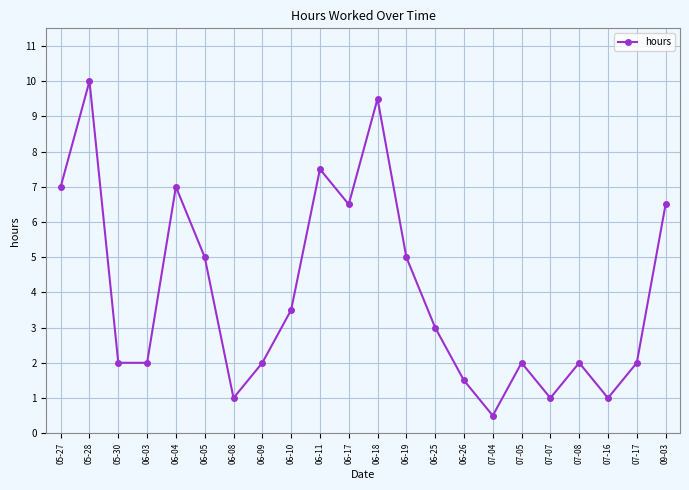

What is the change in value from 06-09 to 09-03?

+4.5